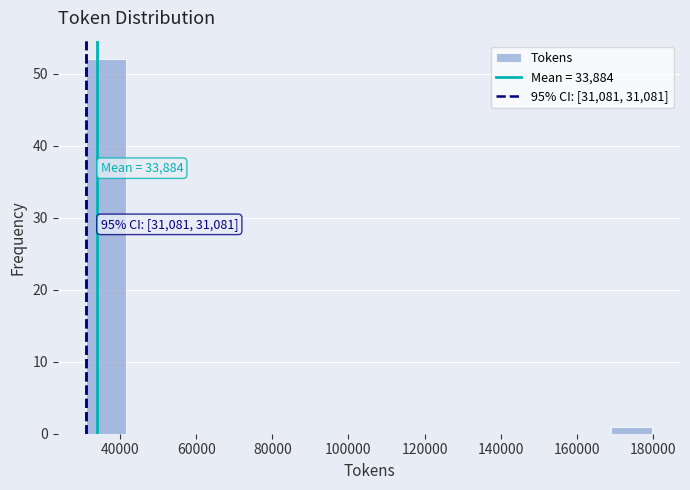

Which range on the x-axis has the tallest bar?

32000 to 42000